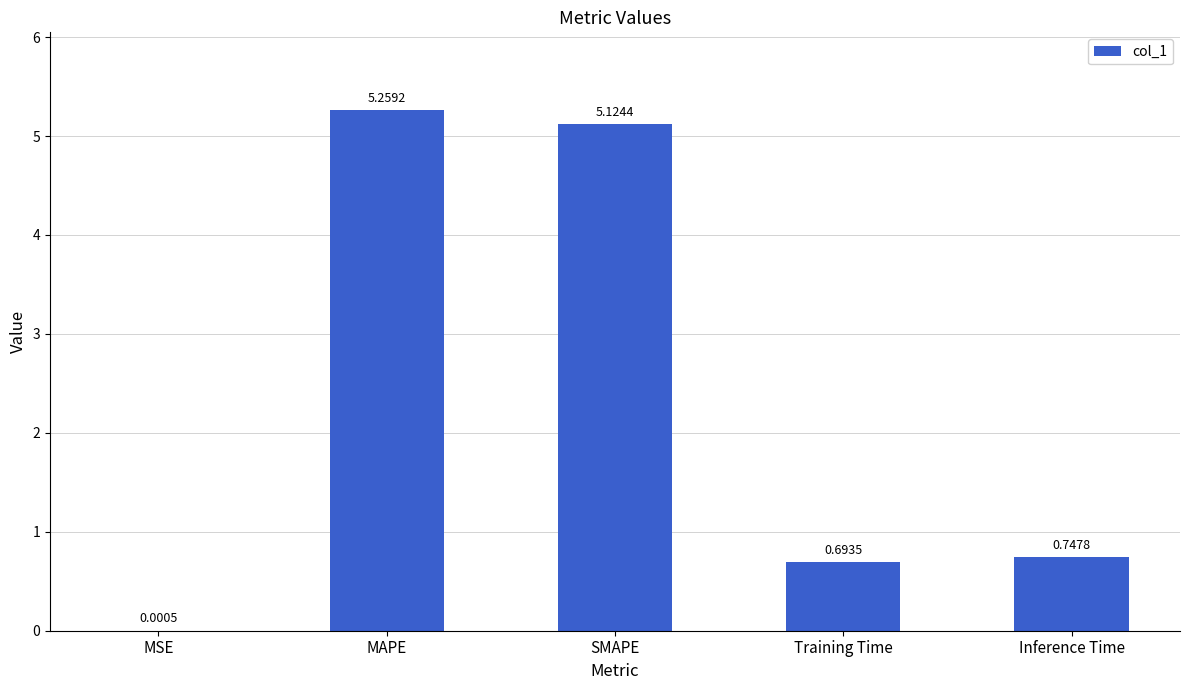

At which label is the value closest to 2?

Inference Time